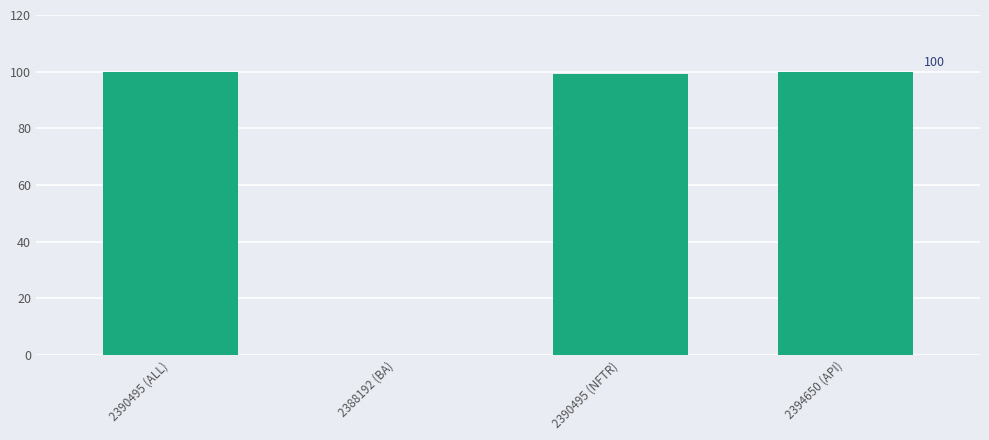

What is the sum of the values at 2388192 (BA) and 2390495 (ALL)?

100.0